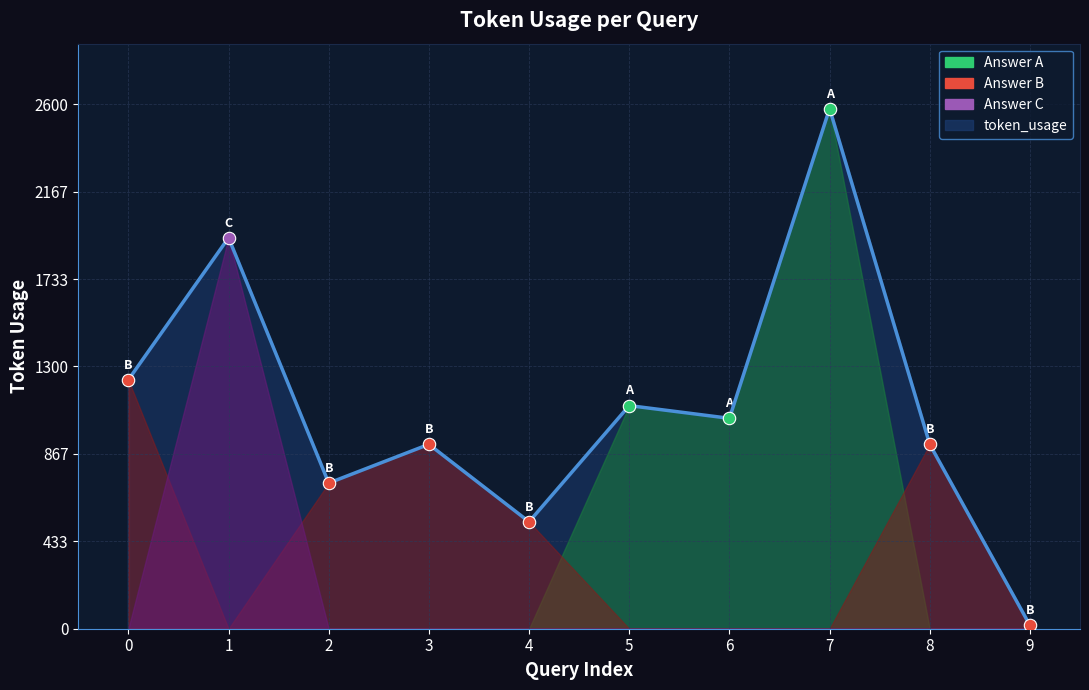

Approximately how many times larger is the value at 3 compared to 2?

1.3